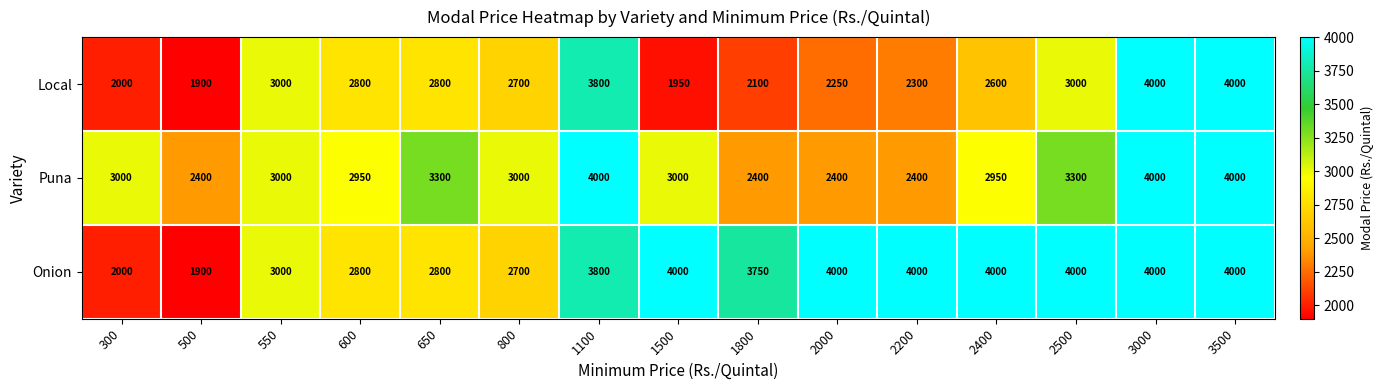

What is the sum of the Local values at 2500 and 1800?

5100